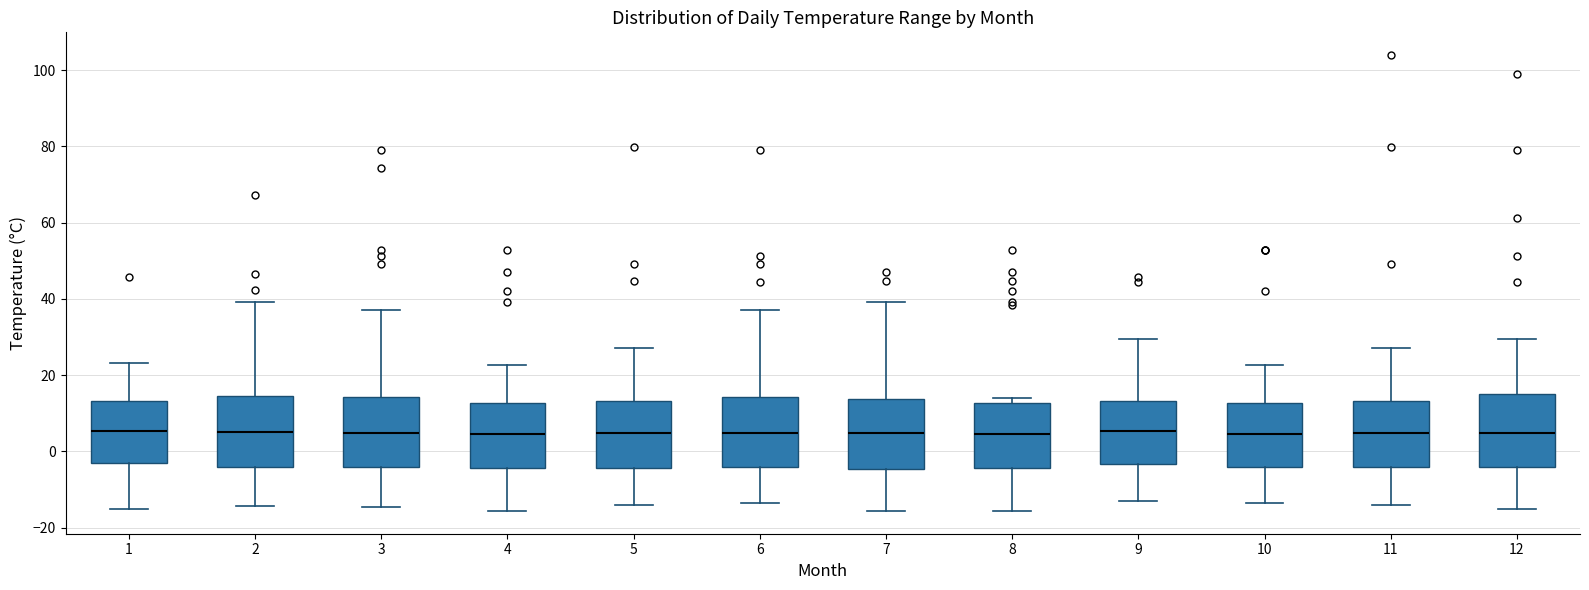

Reading left to right, read every box against the y-axis: the position of its median line, the range the box covers, and the ends of its whiskers. The values are not printed on the chart, so give them approximately, as read against the axis.

1: median 6, box -4 to 14, whiskers -16 to 24
2: median 6, box -4 to 14, whiskers -14 to 40
3: median 4, box -4 to 14, whiskers -14 to 38
4: median 4, box -4 to 12, whiskers -16 to 22
5: median 4, box -4 to 14, whiskers -14 to 28
6: median 4, box -4 to 14, whiskers -14 to 38
7: median 4, box -4 to 14, whiskers -16 to 40
8: median 4, box -4 to 12, whiskers -16 to 14
9: median 6, box -4 to 14, whiskers -12 to 30
10: median 4, box -4 to 12, whiskers -14 to 22
11: median 4, box -4 to 14, whiskers -14 to 28
12: median 4, box -4 to 16, whiskers -16 to 30